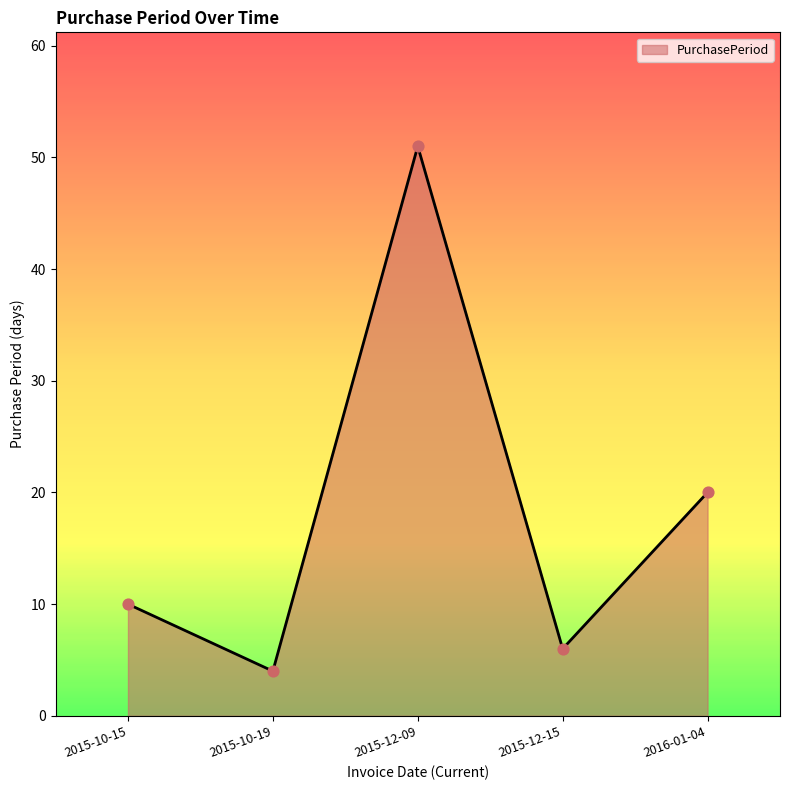

Approximately how many times larger is the value at 2015-10-19 compared to 2016-01-04?

0.2